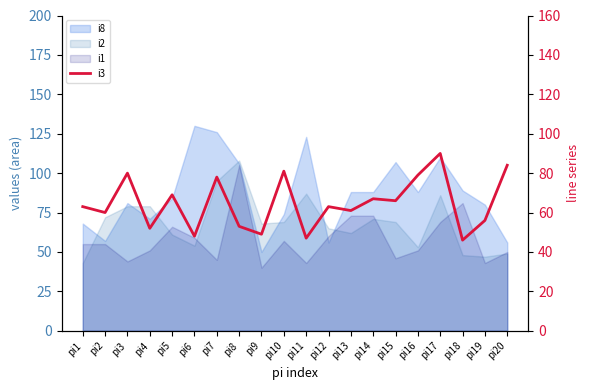

What is the ratio of the value at pi14 to the value at pi17?

0.7